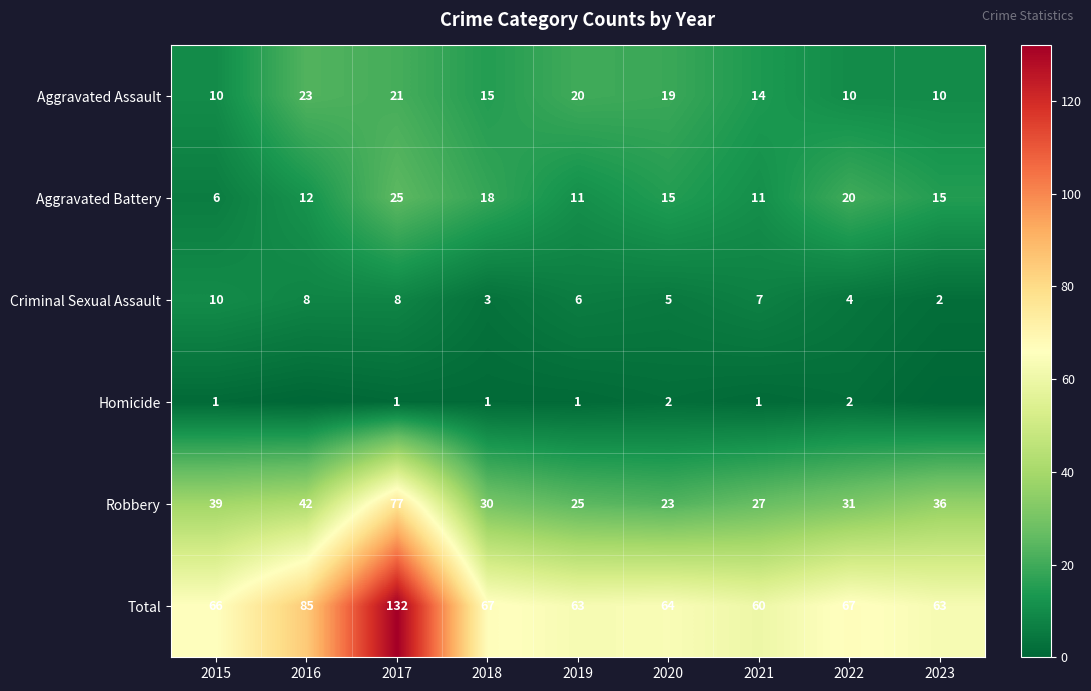

Which category has the lowest value across all series?

2016